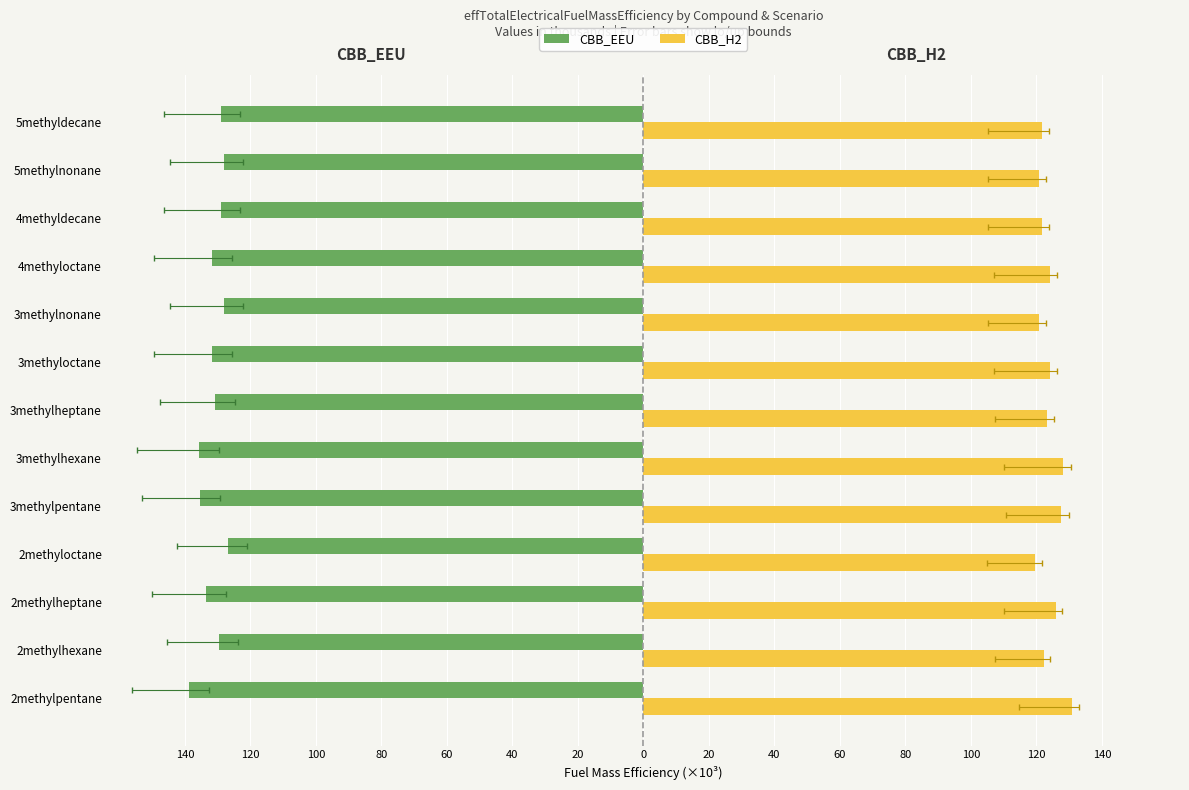

What are all the series names shown in the legend?

CBB_EEU, CBB_H2